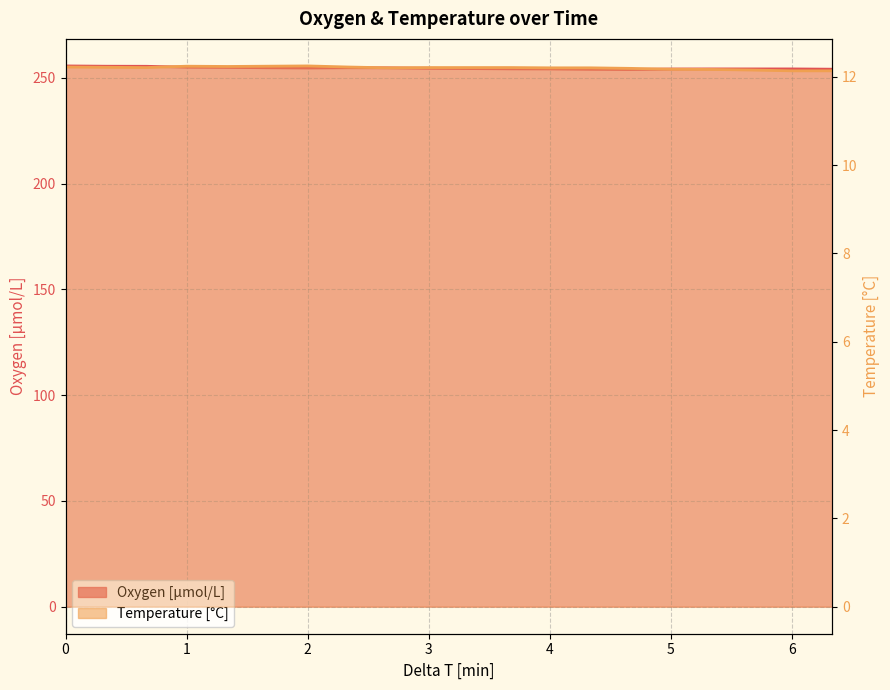

What is the value of the Oxygen point at the 19th from the left?

254.2